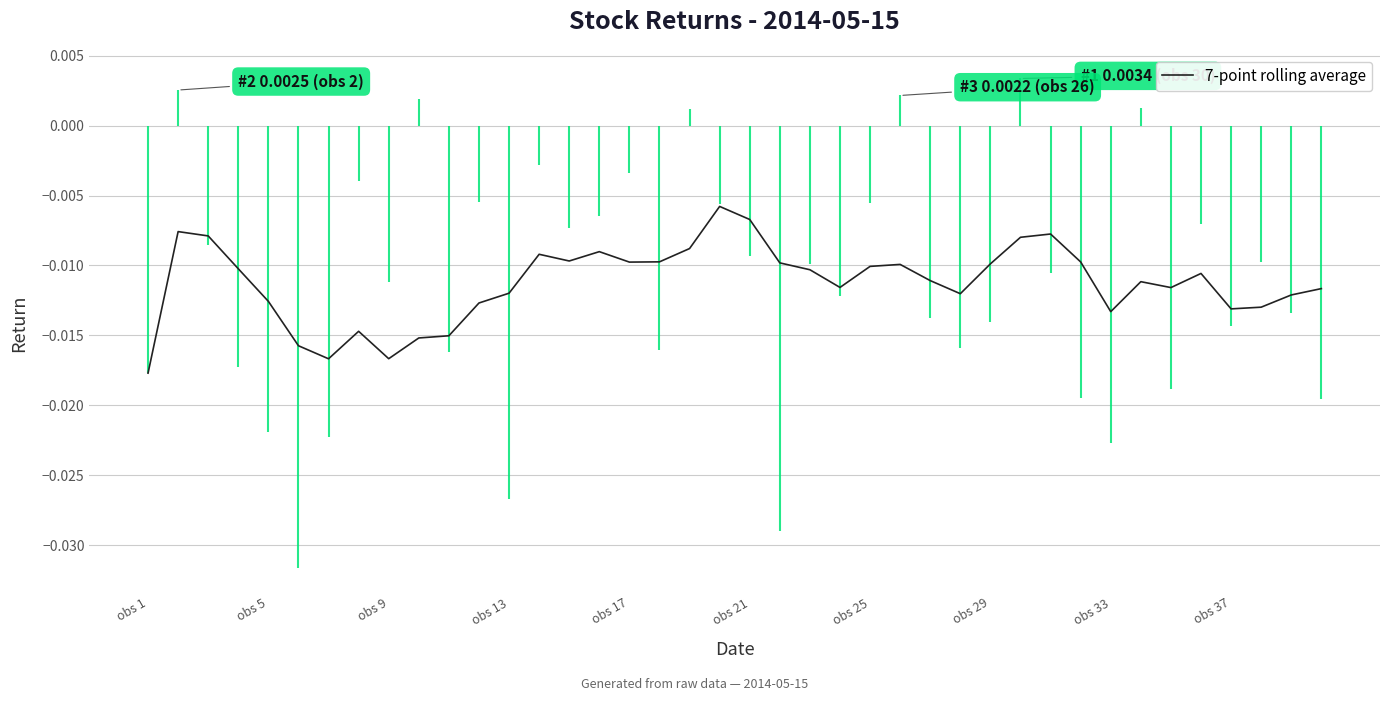

How many points are lower than both their immediate neighbors (excluding endpoints)?

9